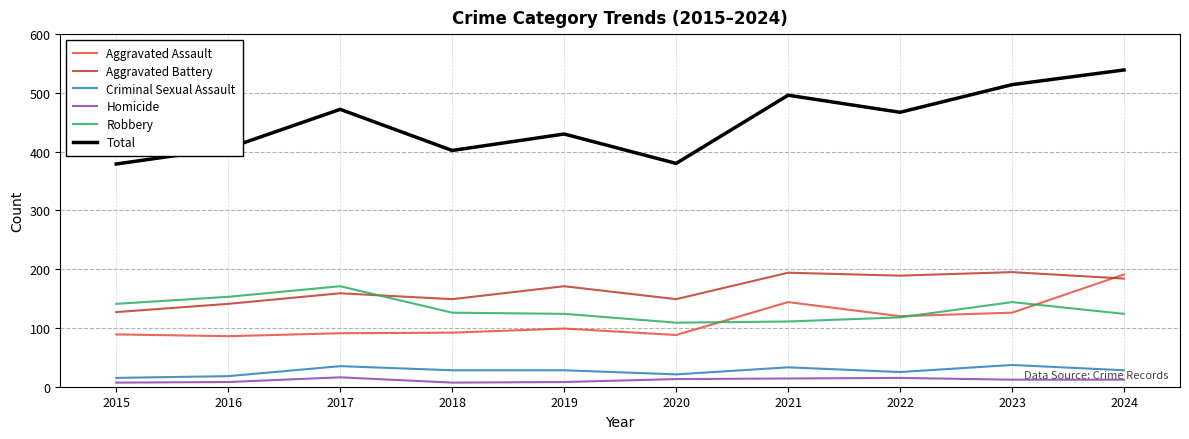

What is the approximate value of Robbery at 2023?

144